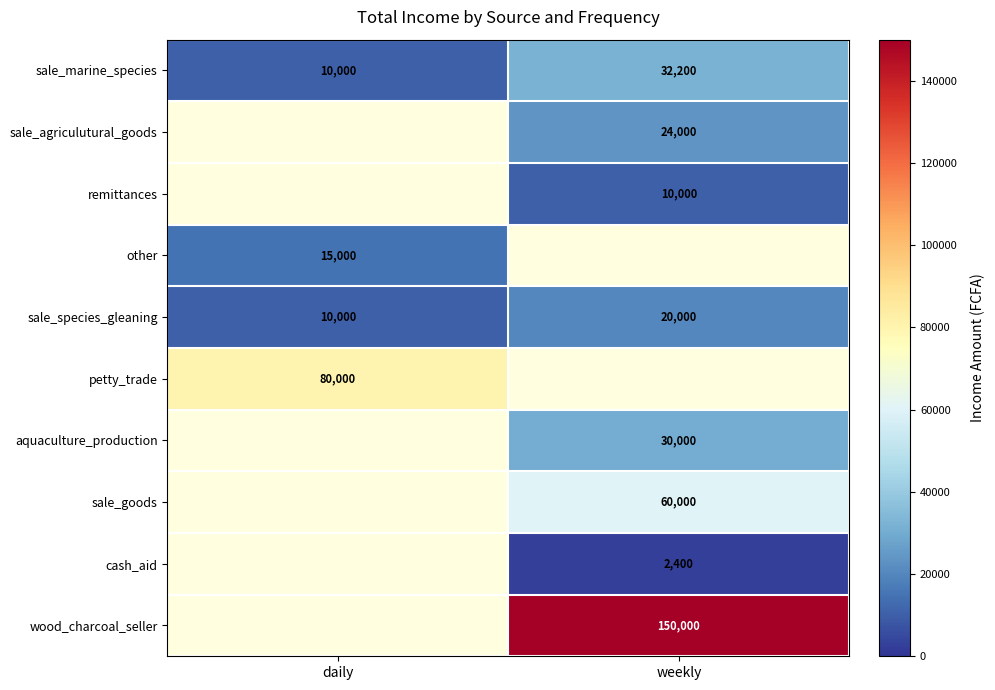

How many data points in sale_marine_species are less than 32200?

1